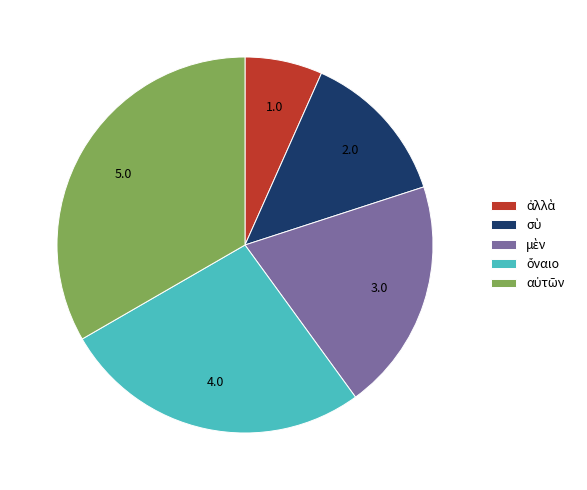

Is there any slice that represents more than half of the pie?

No